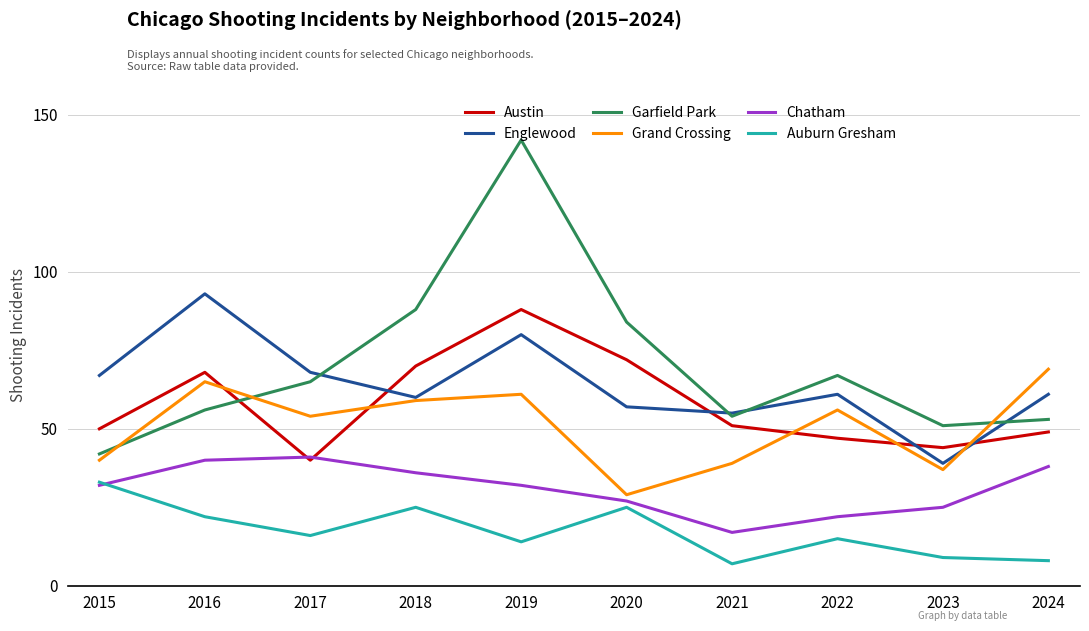

What is the total value across all series at 2015?

264